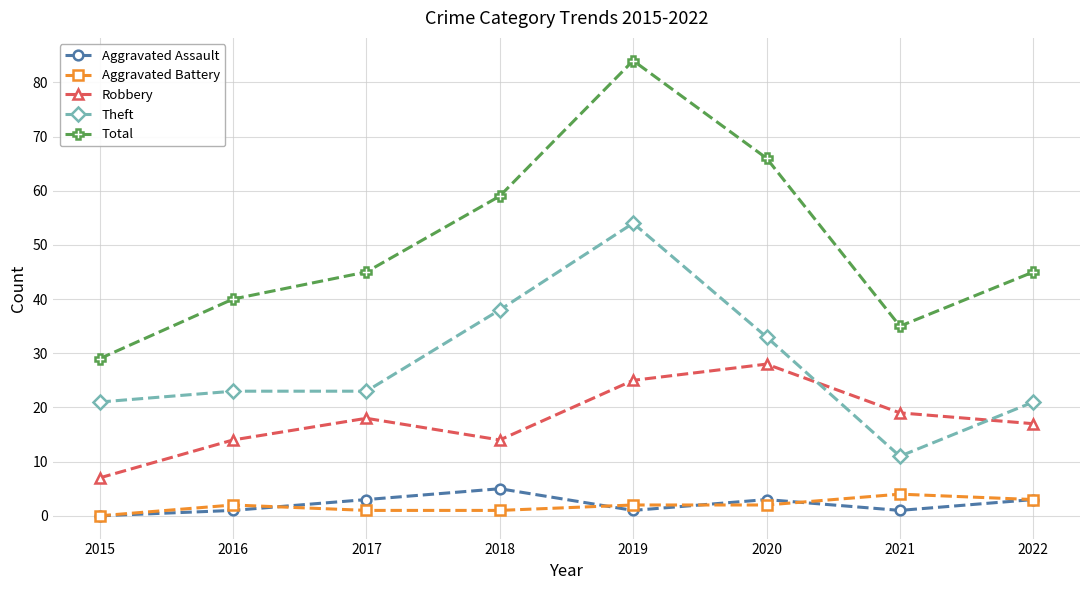

At 2018, list the series in order from smallest to largest.

Aggravated Battery, Aggravated Assault, Robbery, Theft, Total